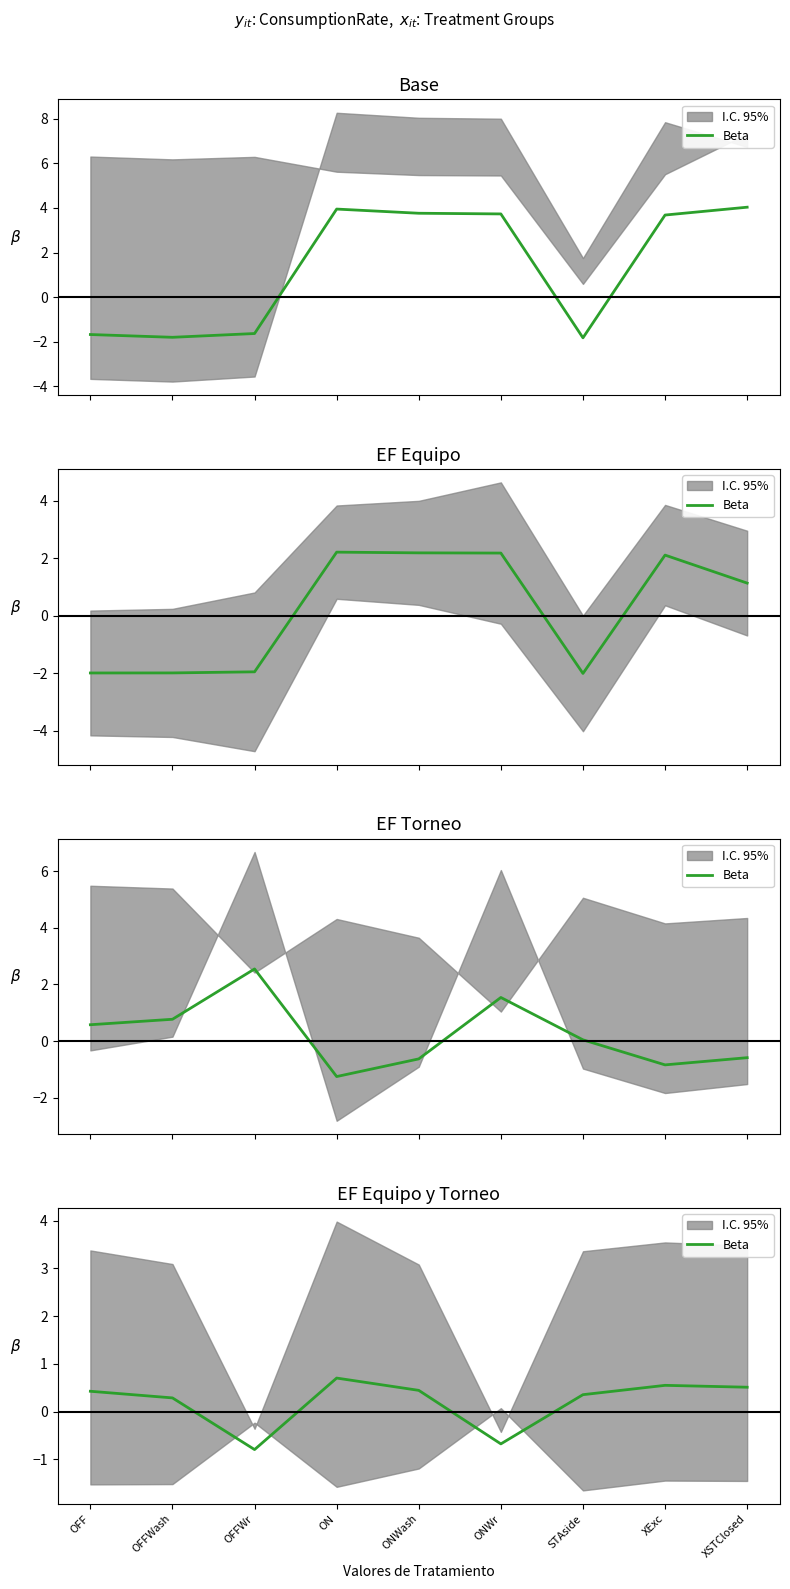

Reading right to left, what are all the values shown in this chart?

XSTClosed=0.5	XExc=0.5	STAside=0.4	ONWr=-0.7	ONWash=0.4	ON=0.7	OFFWr=-0.8	OFFWash=0.3	OFF=0.4